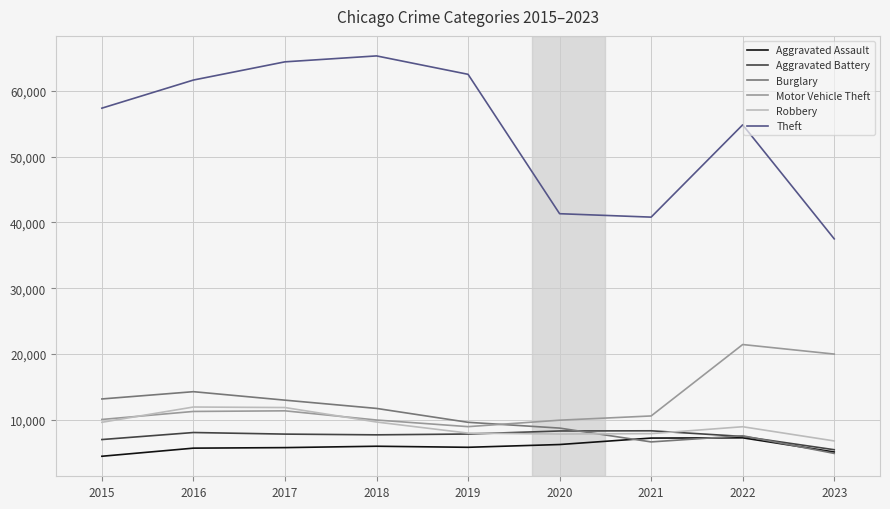

What is the total value across all series at 2015?

101738